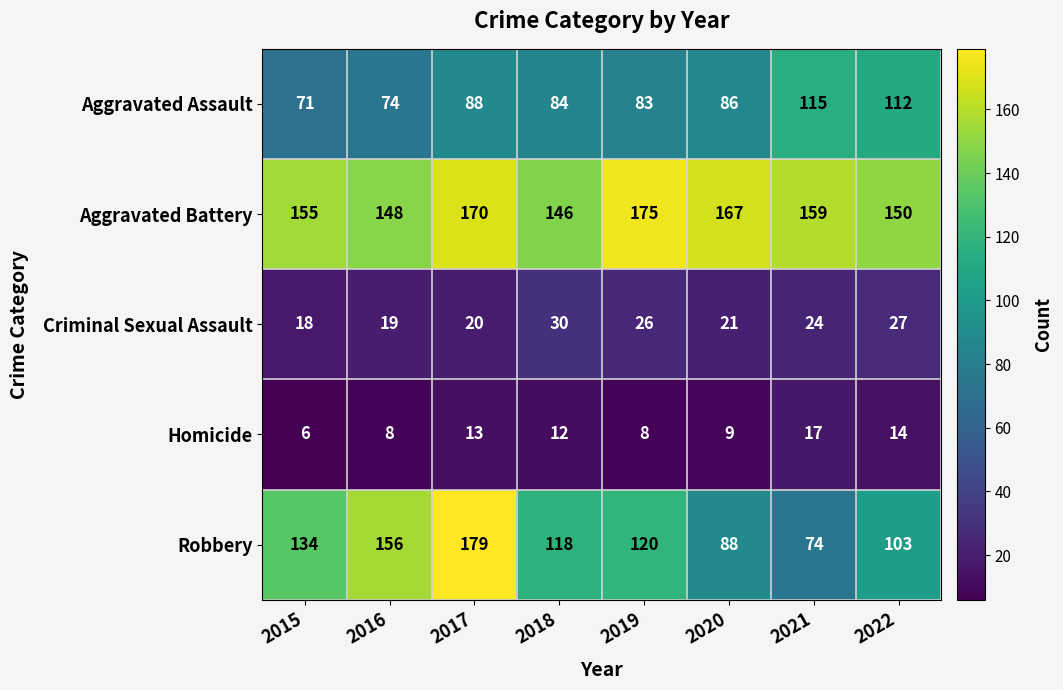

What is the spread (max minus min) of values at 2016?

148